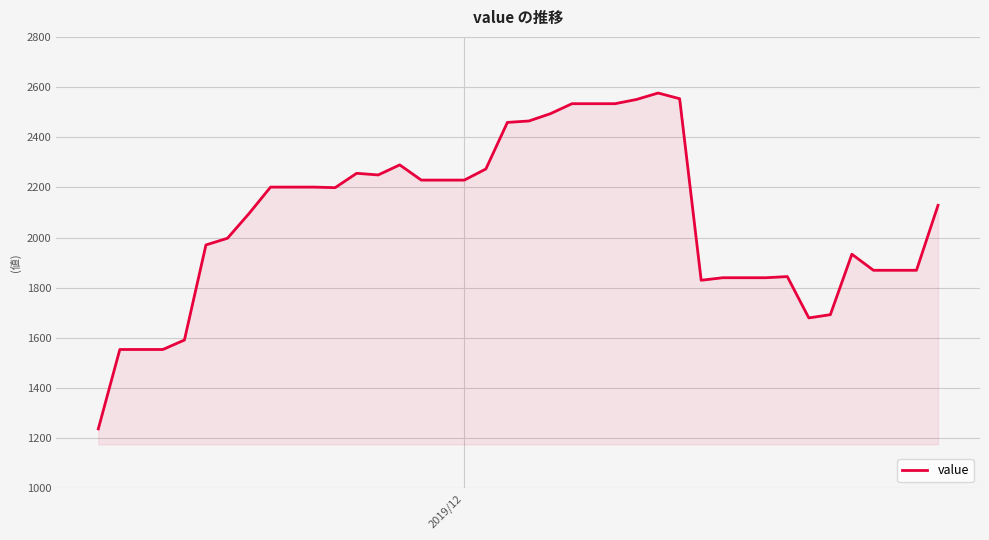

What is the minimum value shown in the chart?

1237.2